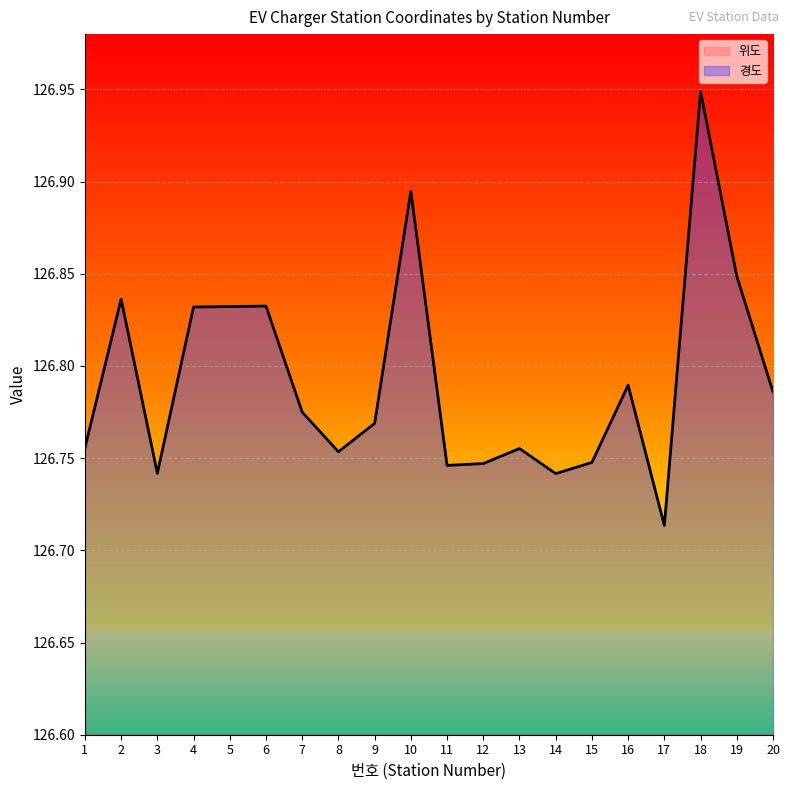

Which series has the largest range (max minus min)?

경도